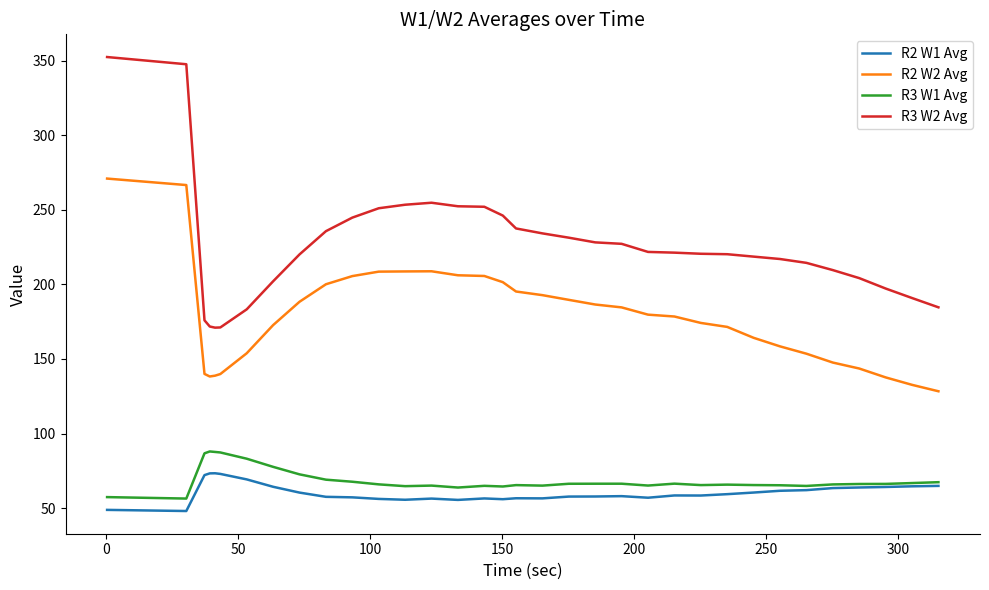

What is the difference between the maximum and minimum values in the R3 W1 Avg series?

31.6